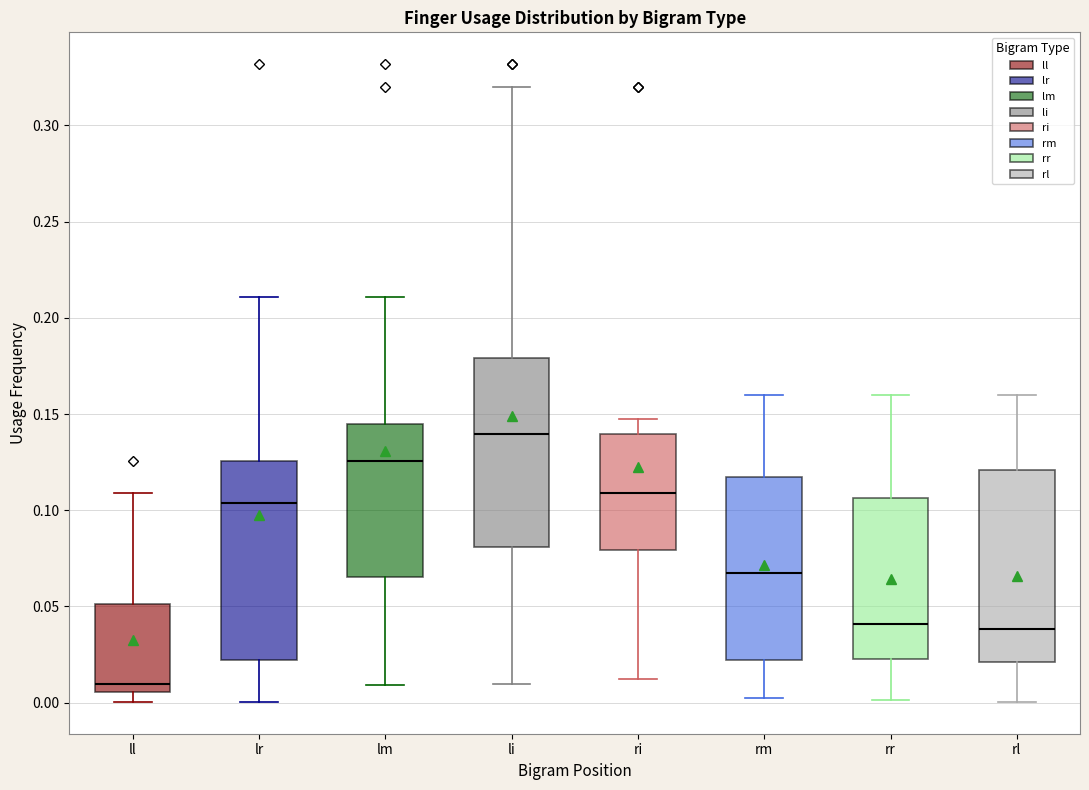

Which box has the highest median line?

li